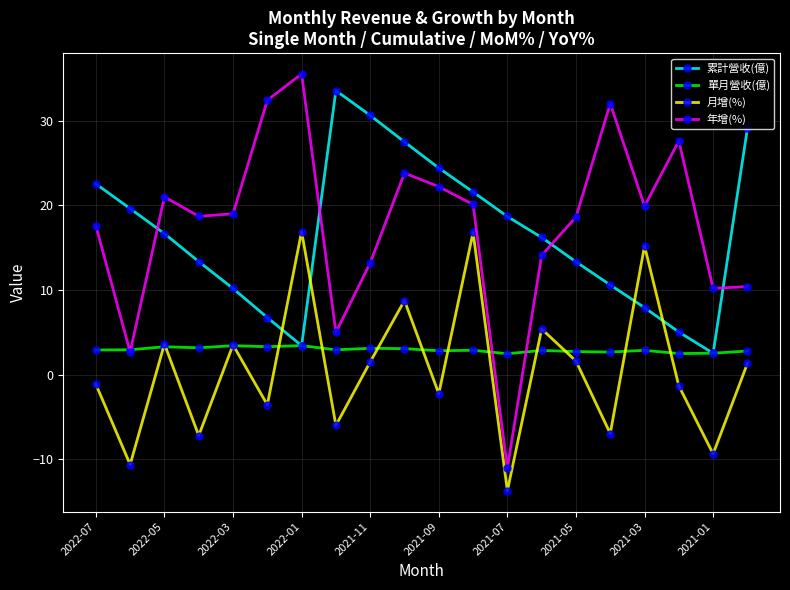

Which series has the widest spread of values?

年增(%)